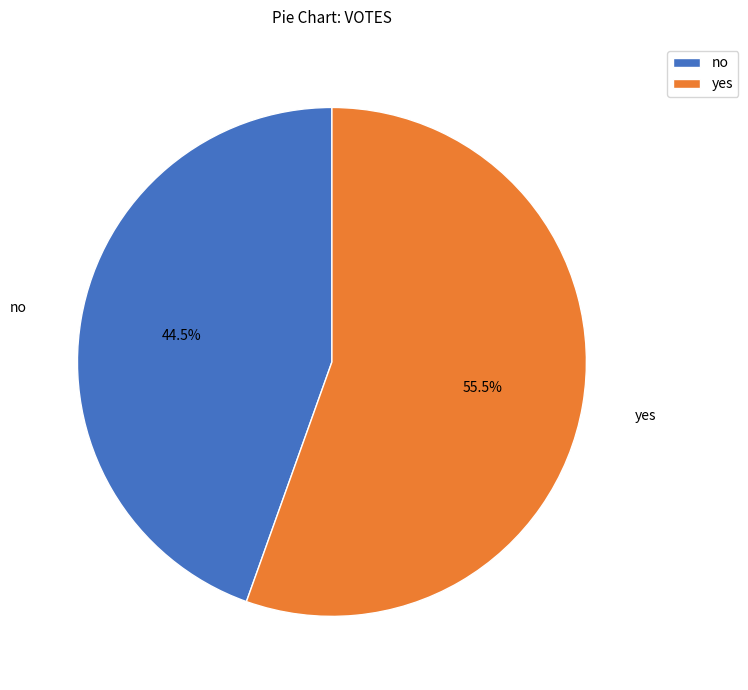

Is the sum of no and yes greater than half?

Yes